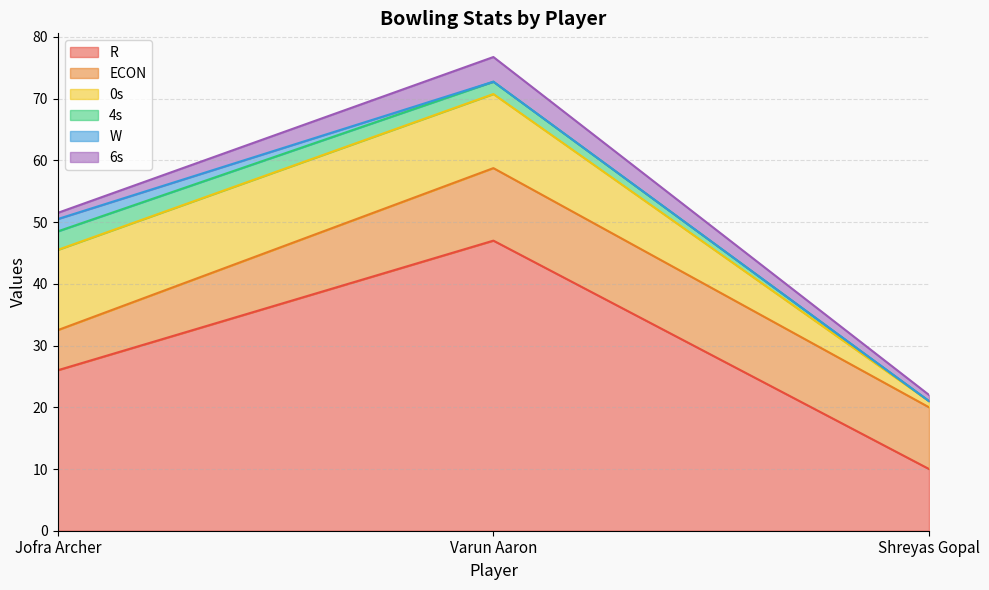

At which category does the chart reach its peak across all series?

Varun Aaron